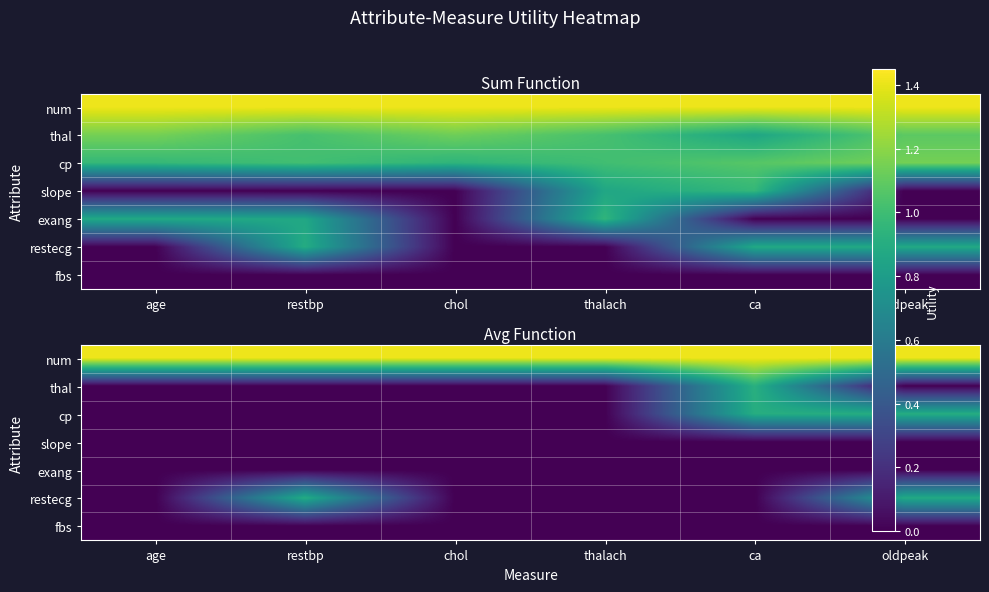

The cp series shows 0.0 at age. True or false?

True